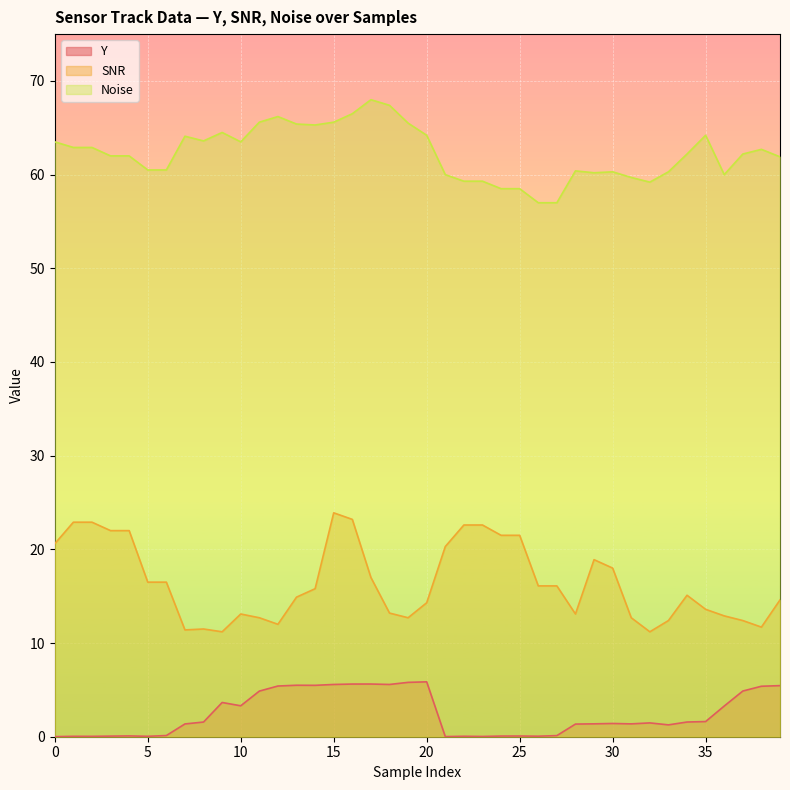

Read the Y value at 35.

1.6